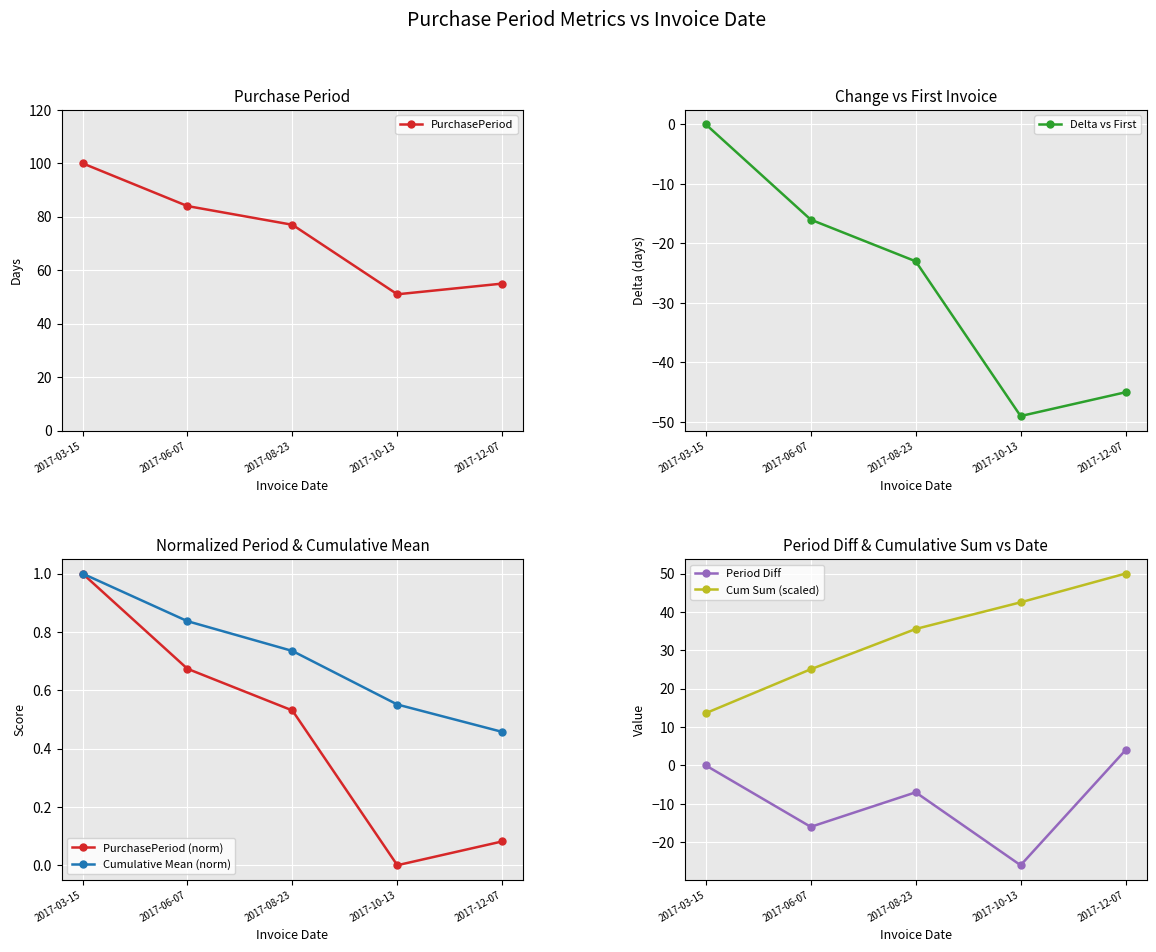

What is the total value across all series at 2017-03-15?

115.6